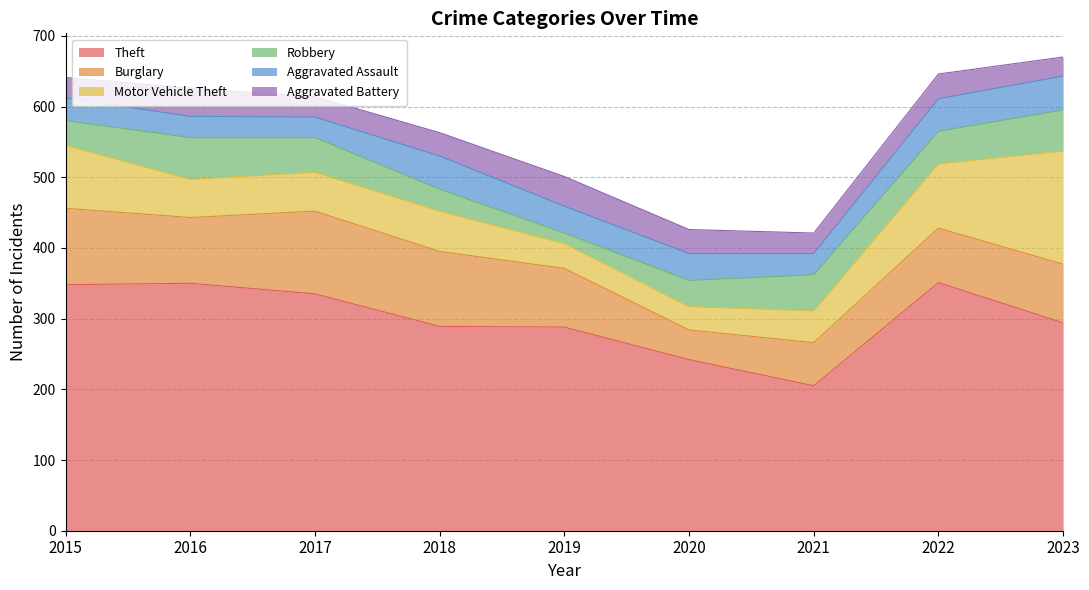

At which label is Aggravated Assault closest to 38?

2019